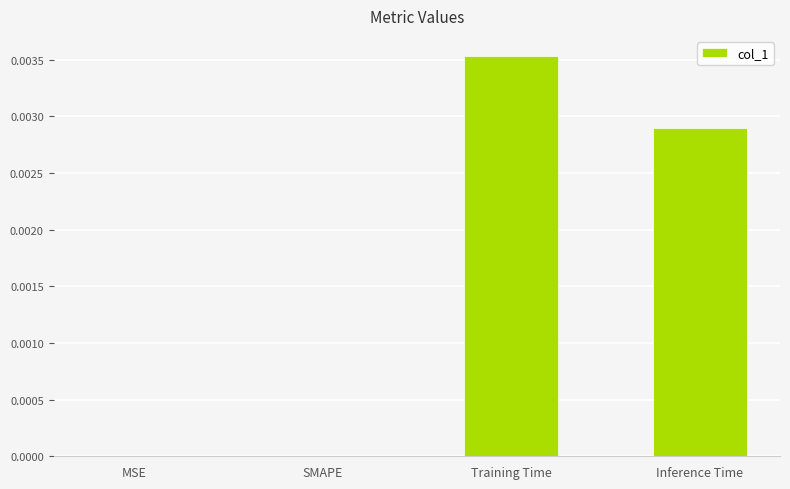

True or false: the data shows 0.0 at Training Time.

True